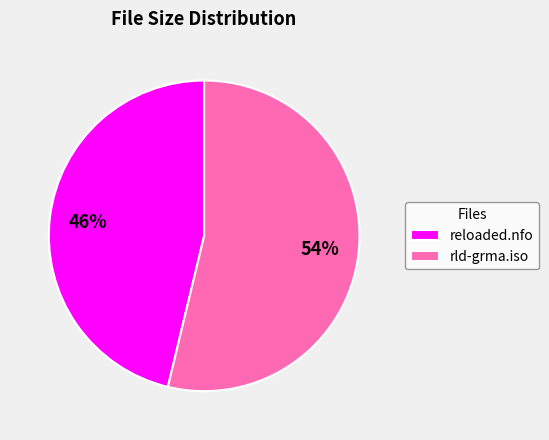

The rld-grma.iso slice represents 54% of the pie. True or false?

True